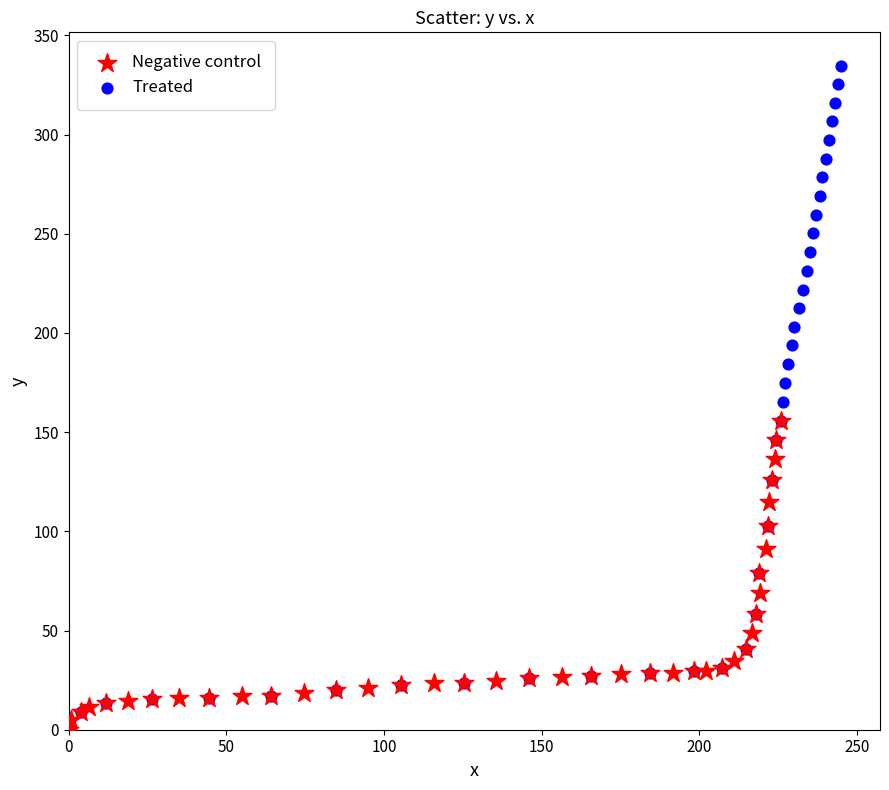

Which series has the largest Y range (max minus min)?

Treated